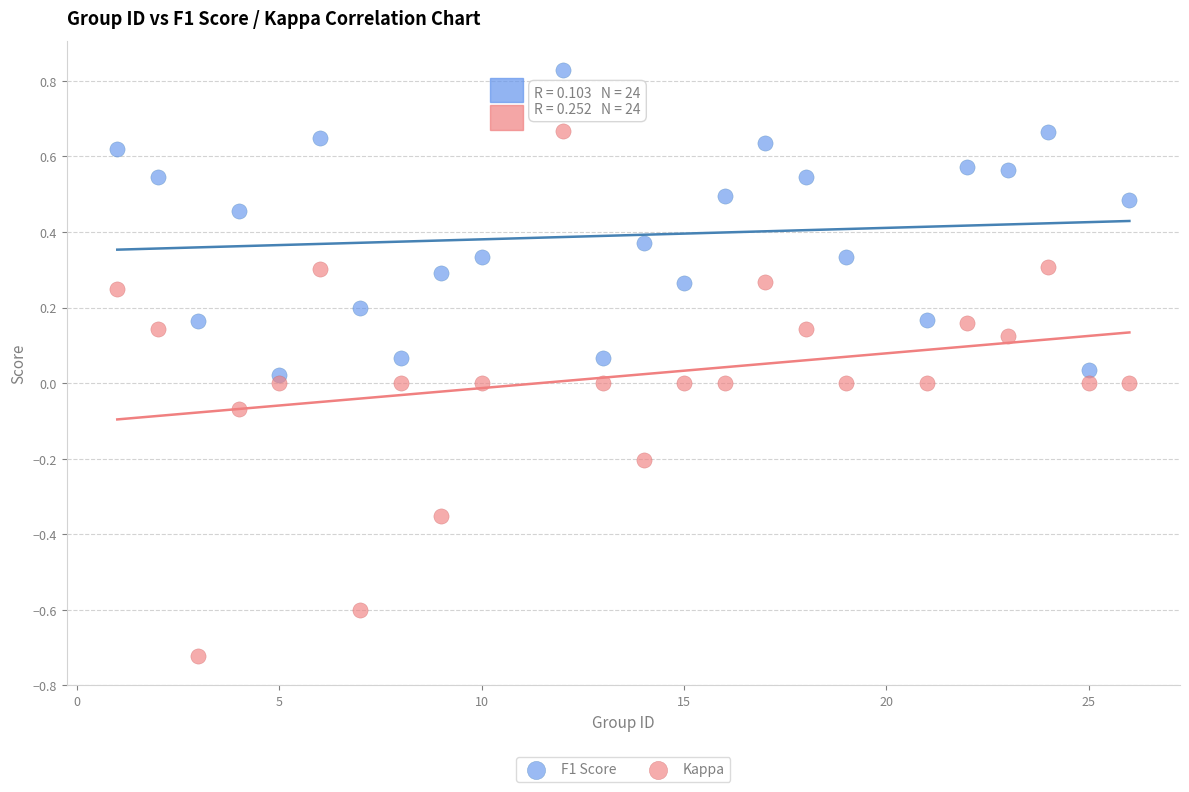

Which series reaches the maximum Y coordinate?

F1 Score